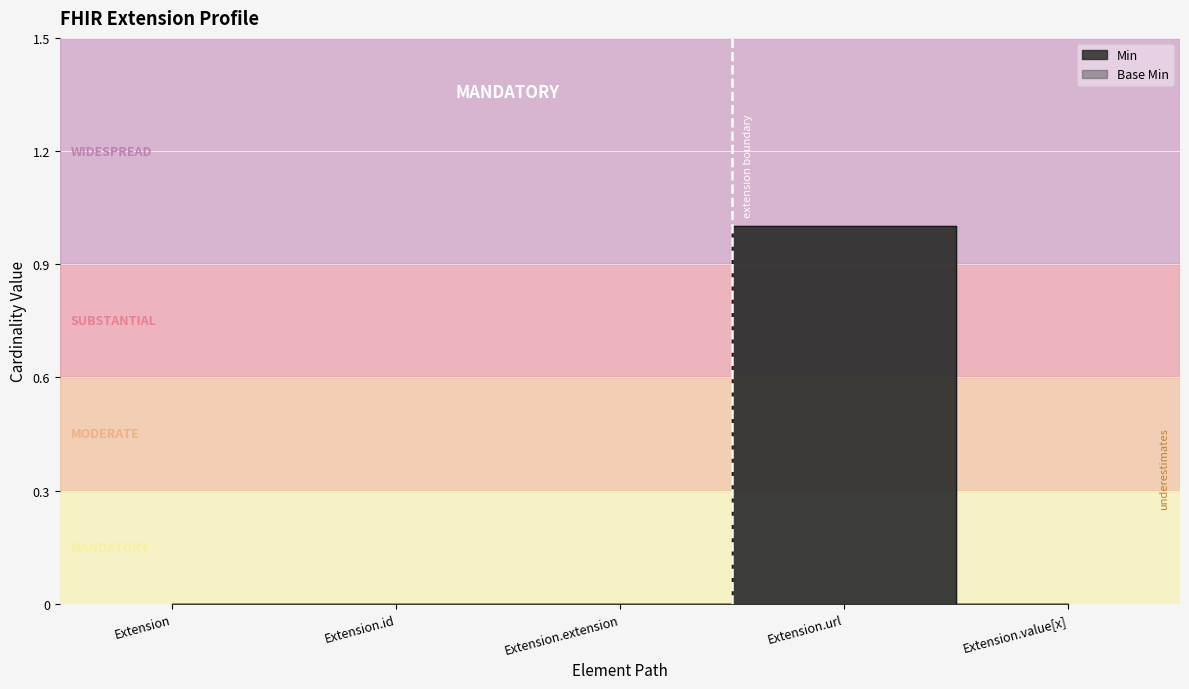

Reading left to right, what are all the values shown in this chart?

Min: 0	0	0	1	0
Base Min: 0	0	0	1	0